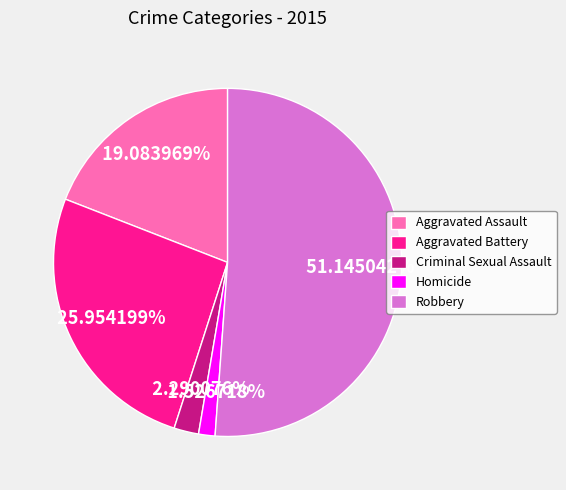

Rank the categories by value from lowest to highest.

Homicide, Criminal Sexual Assault, Aggravated Assault, Aggravated Battery, Robbery